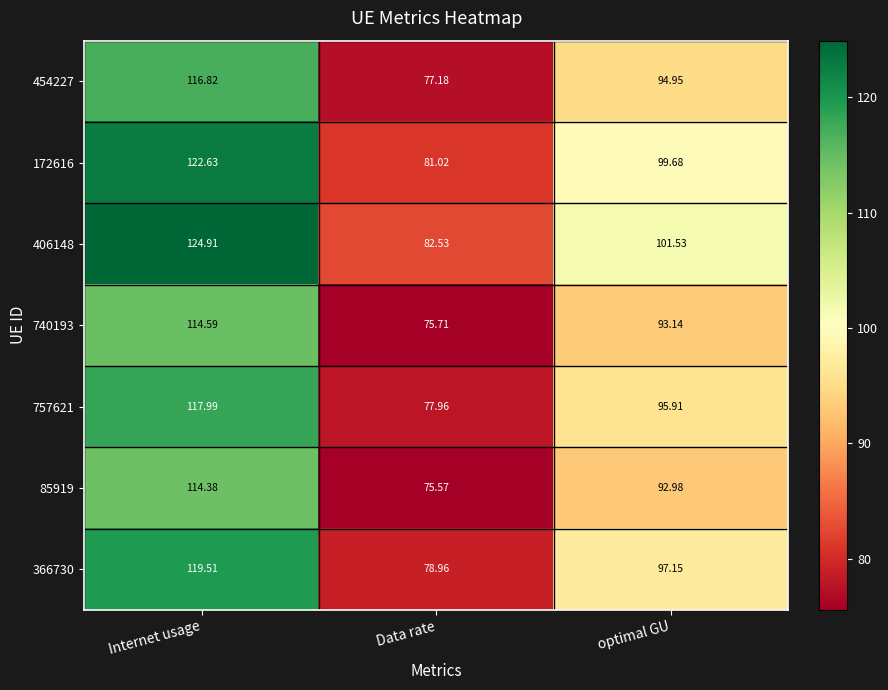

Count the number of categories in the chart.

3